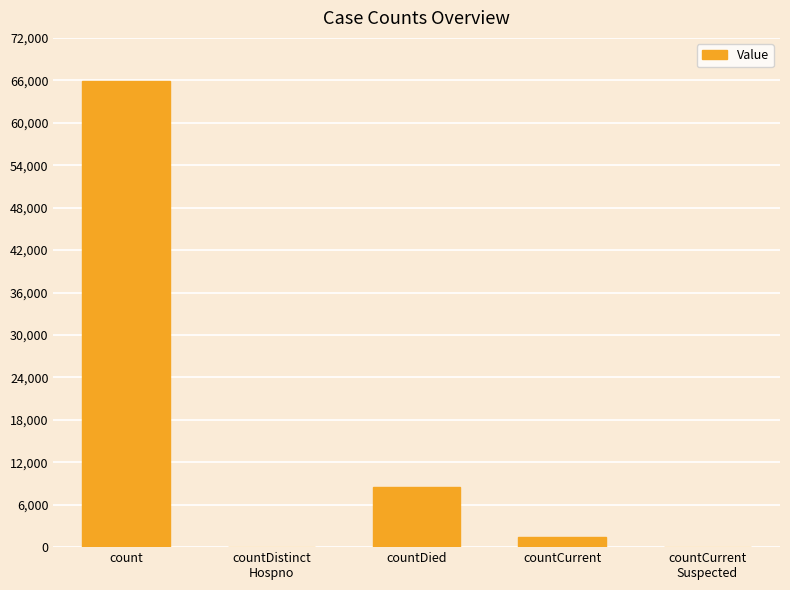

What is the maximum value shown in the chart?

65947